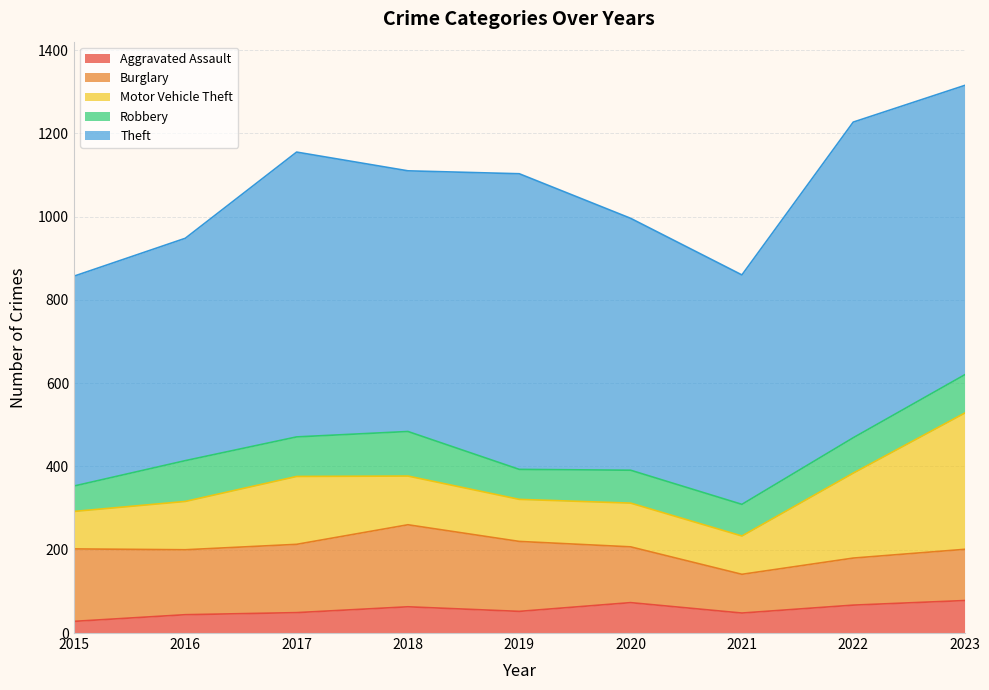

What is the difference between the Robbery values at 2021 and 2023?

16